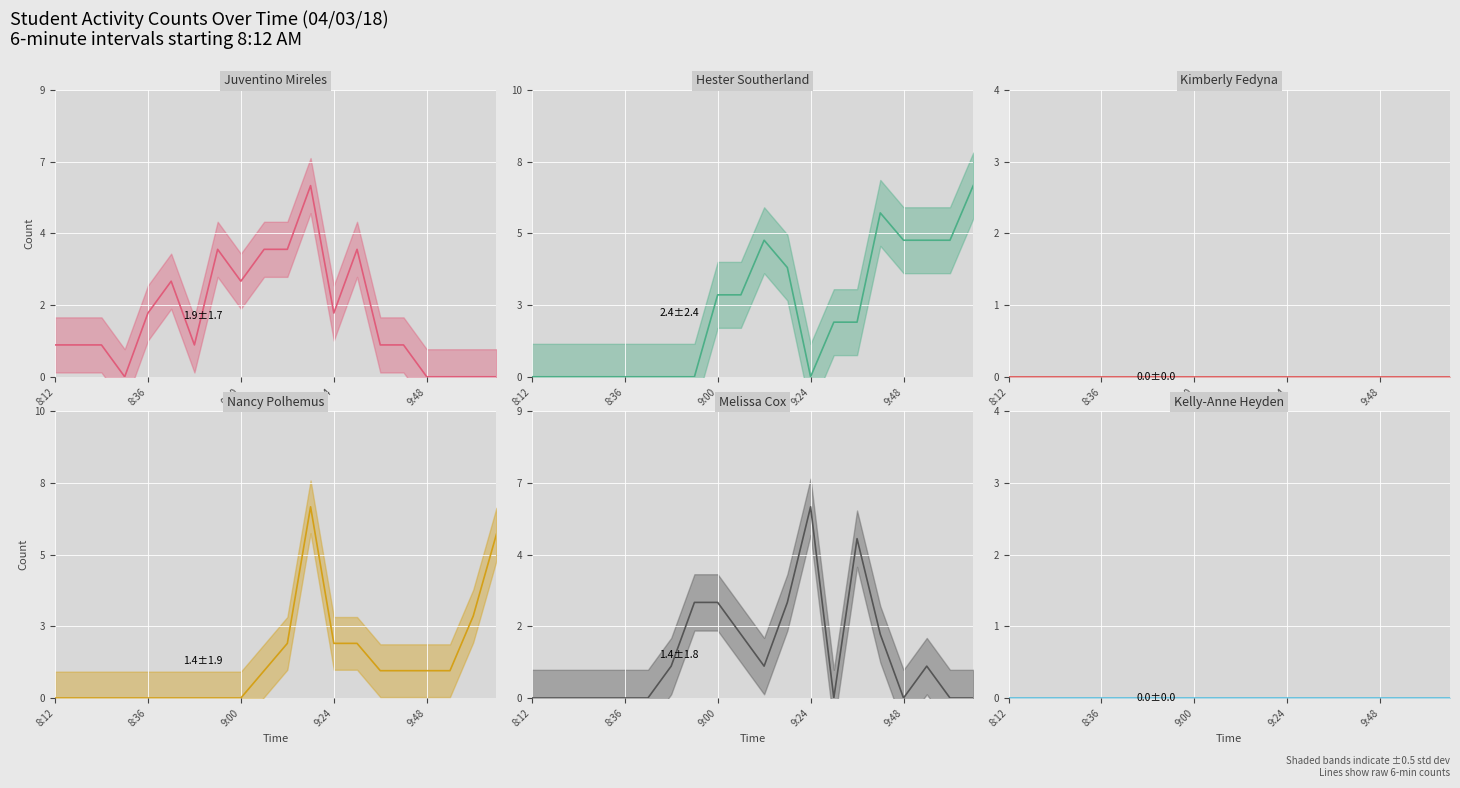

At which category is the sum across all series the highest?

11